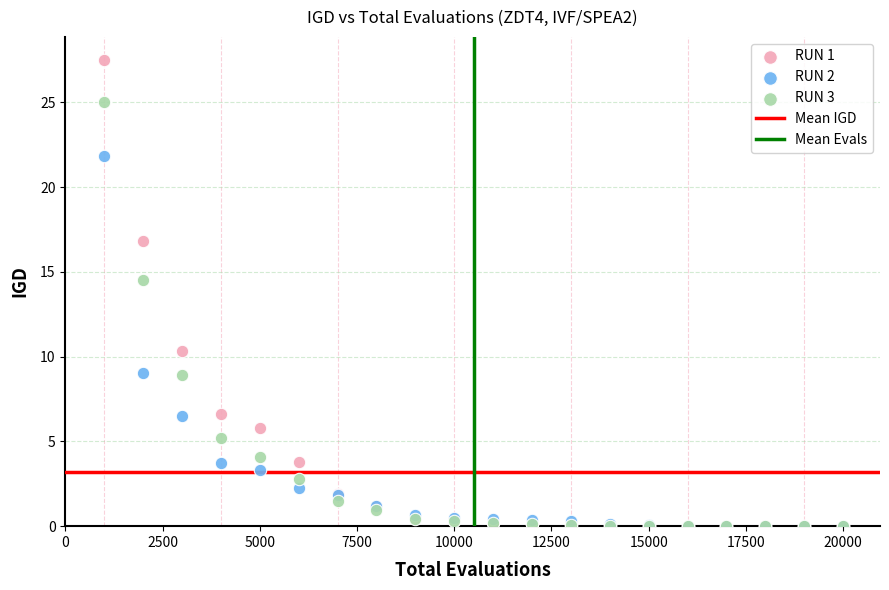

Across all series, what Y value is closest to 13?

14.5